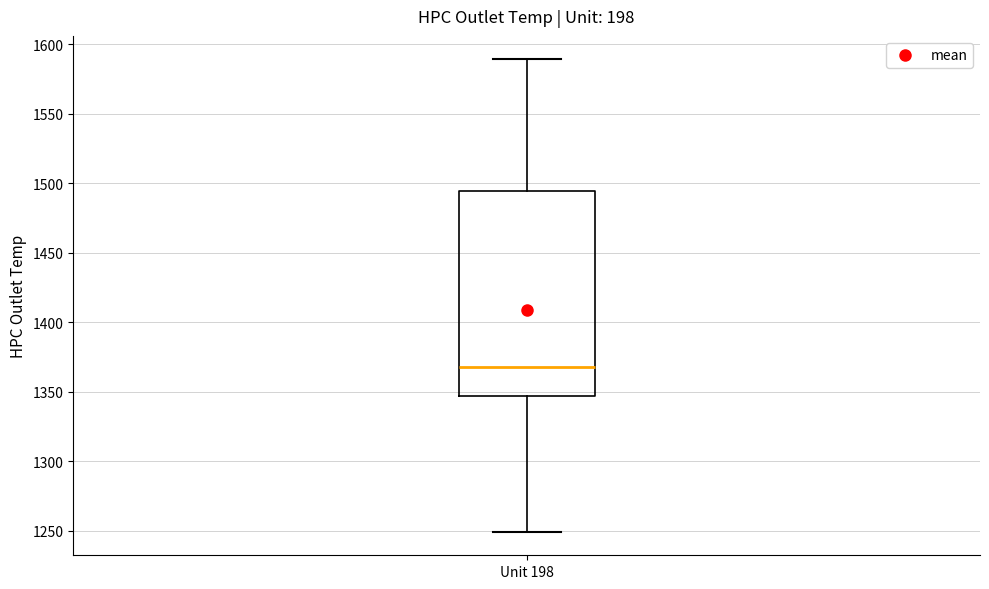

Read this box plot against the y-axis: the position of the median line, the range covered by the box, and the ends of both whiskers. The values are not printed on the chart, so give them approximately, as read against the axis.

median 1370, box 1345 to 1495, whiskers 1250 to 1590